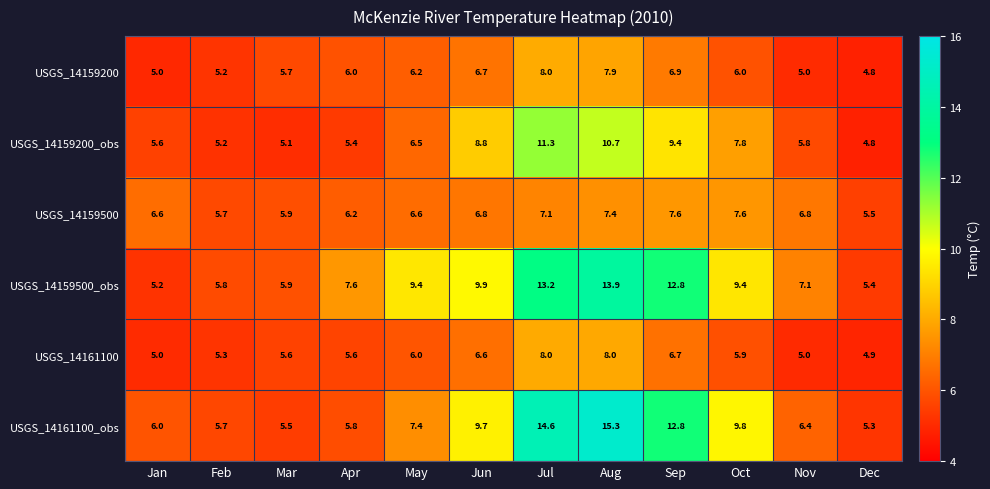

Is it true that USGS_14159200_obs equals 5.4 at Apr?

True